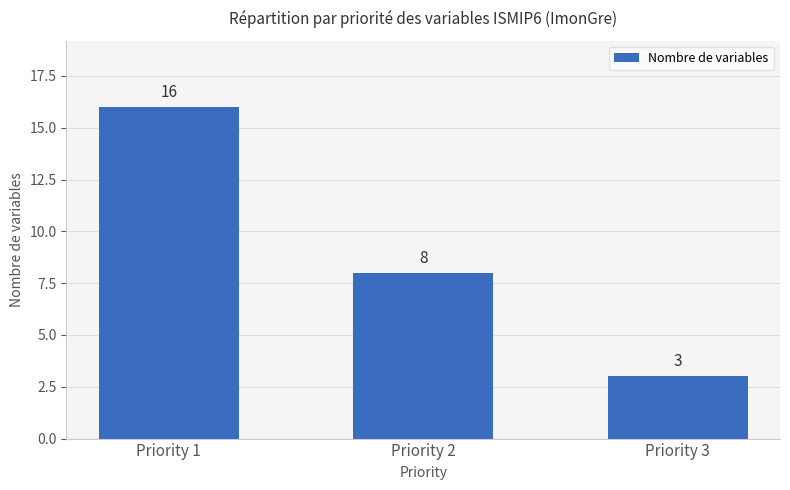

List the labels in order of value, largest first.

Priority 1, Priority 2, Priority 3